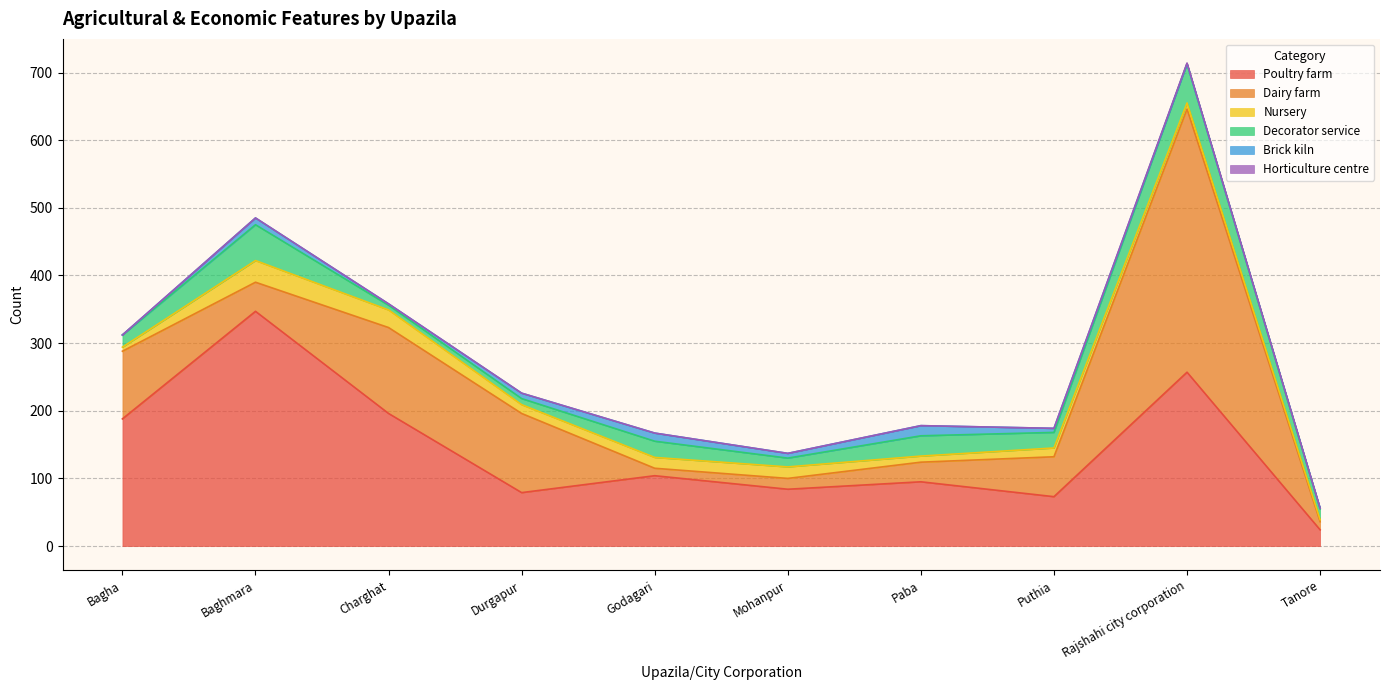

True or false: Poultry farm and Decorator service cross at least once.

False